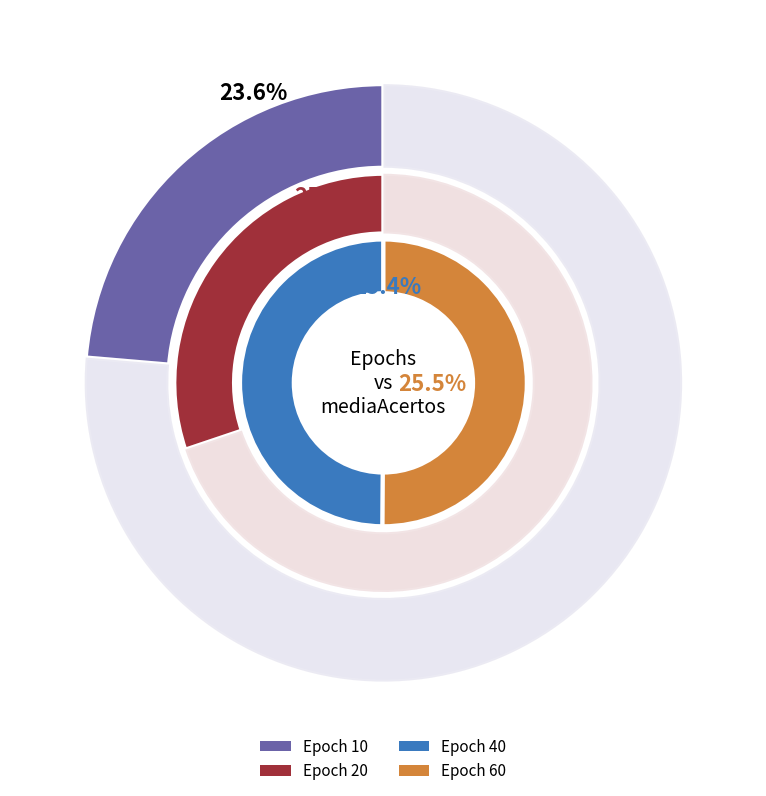

The 20 slice represents 23% of the pie. True or false?

False